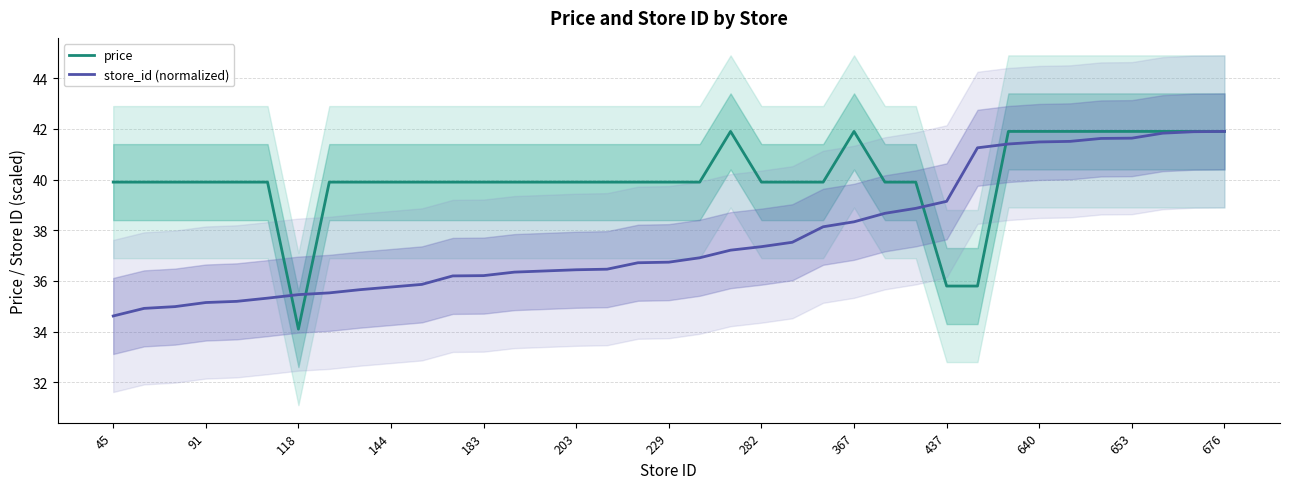

What is the label of the 37th point from the right?

45